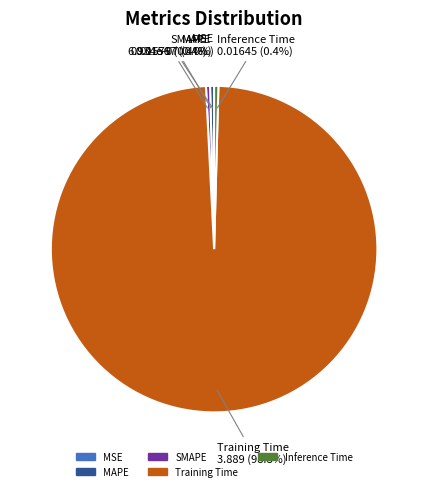

True or false: Inference Time accounts for 0% of the total.

True